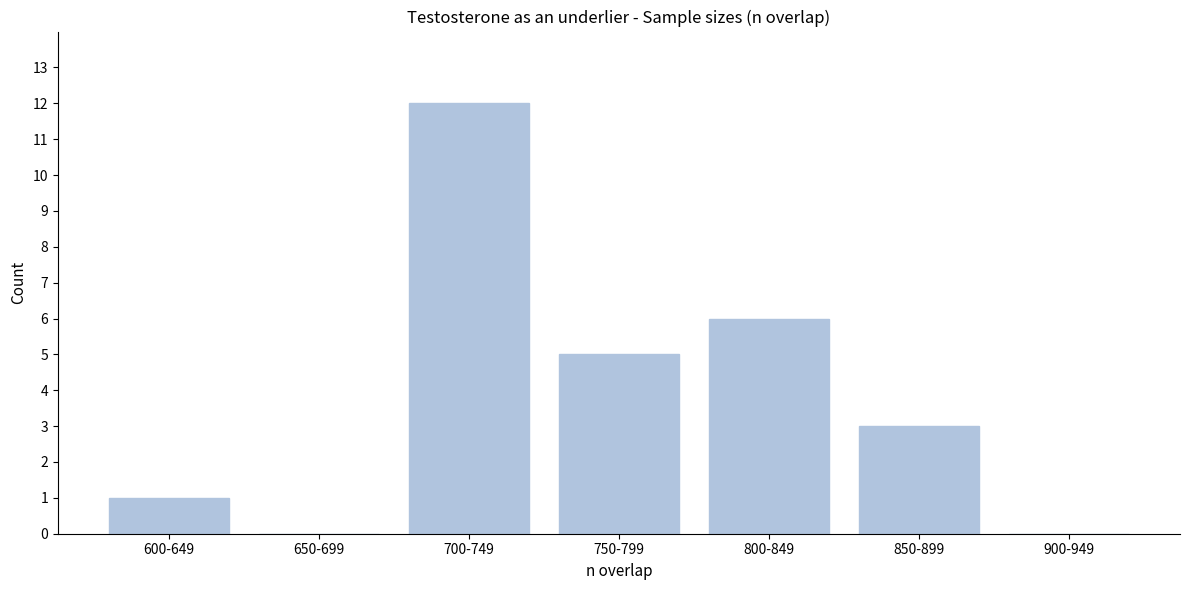

Reading left to right, extract all data points from this chart.

600-649=1	650-699=0	700-749=12	750-799=5	800-849=6	850-899=3	900-949=0